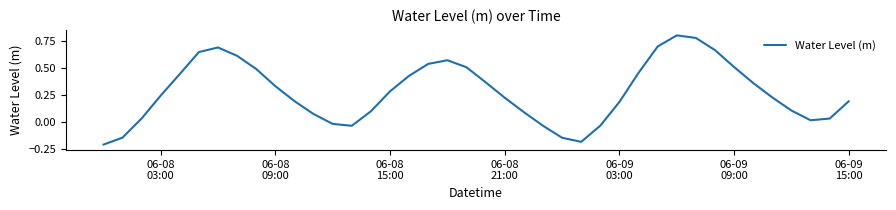

How many interior local valleys (lower than both neighbors) does the data have?

3